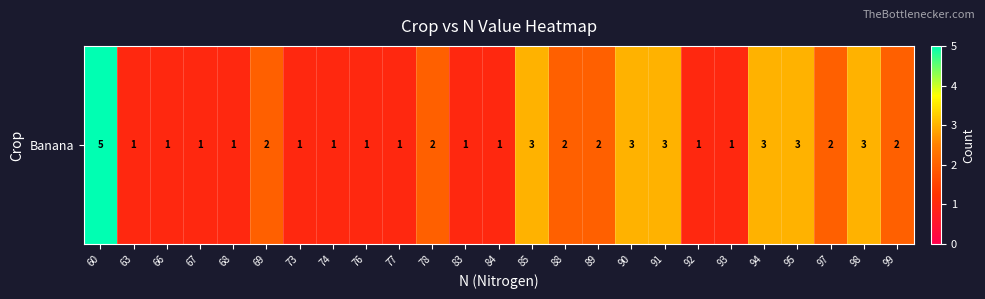

True or false: the data shows 3 at 95.

True